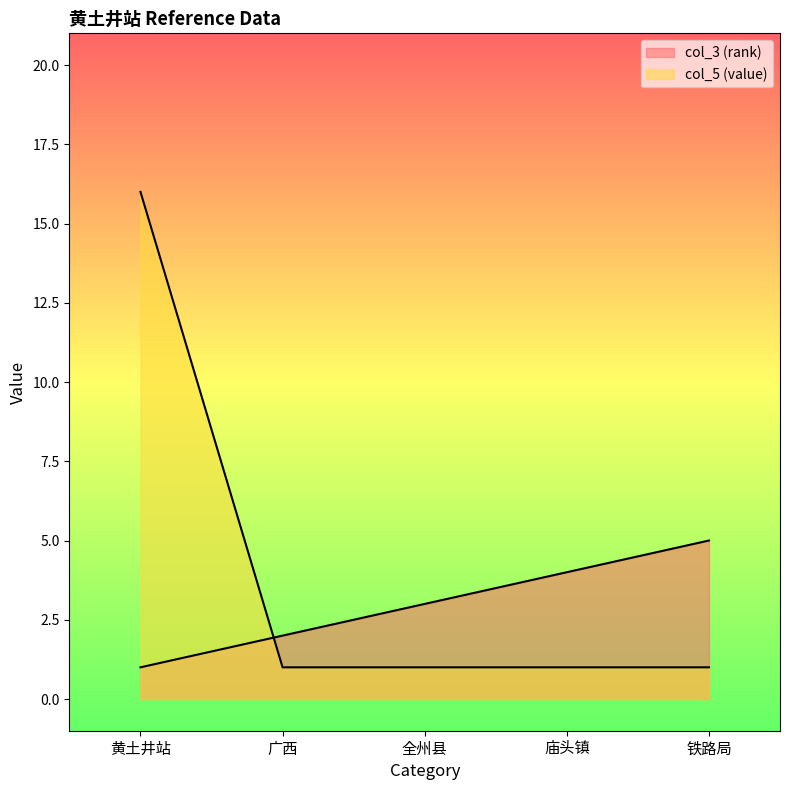

What position from the left is 黄土井站?

1